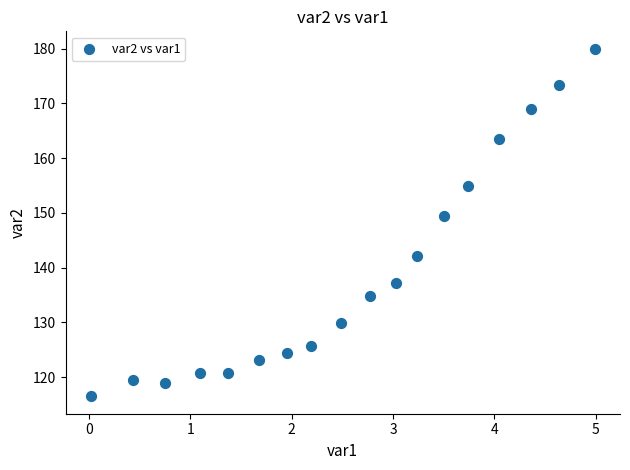

What is the range of Y values (max minus min)?

63.5